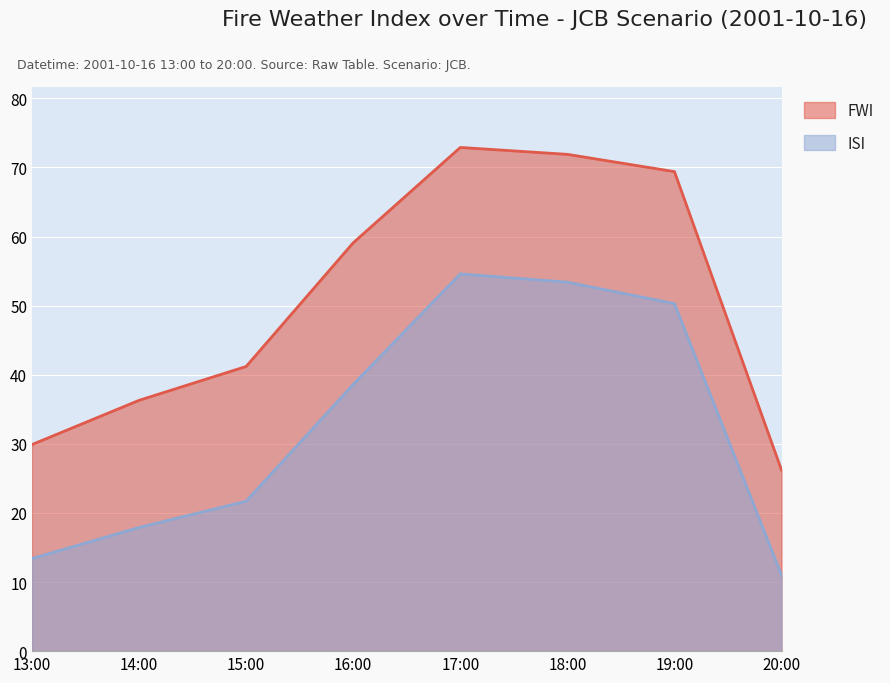

True or false: ISI has more than 0 interior local peaks.

True